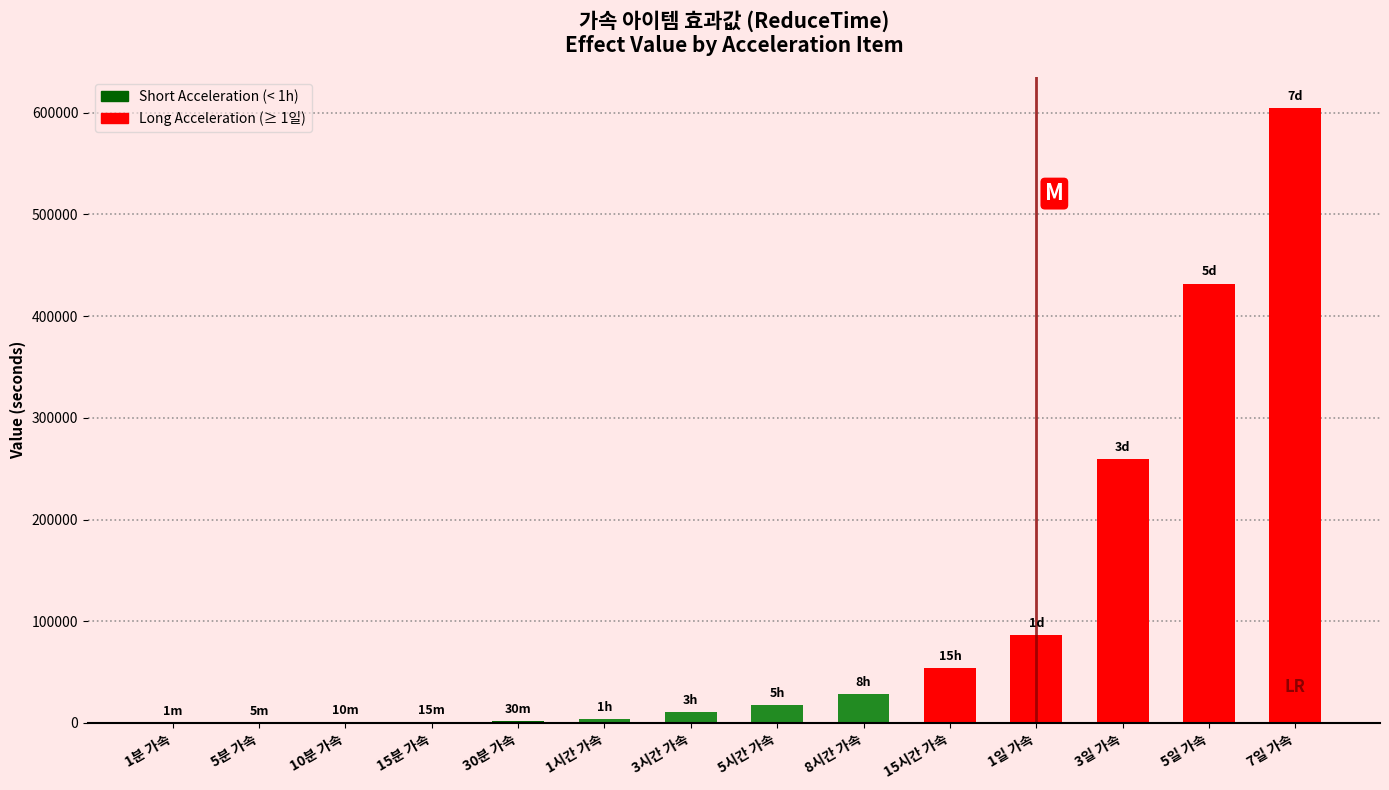

Is it true that the value at 5일 가속 is 774252?

False